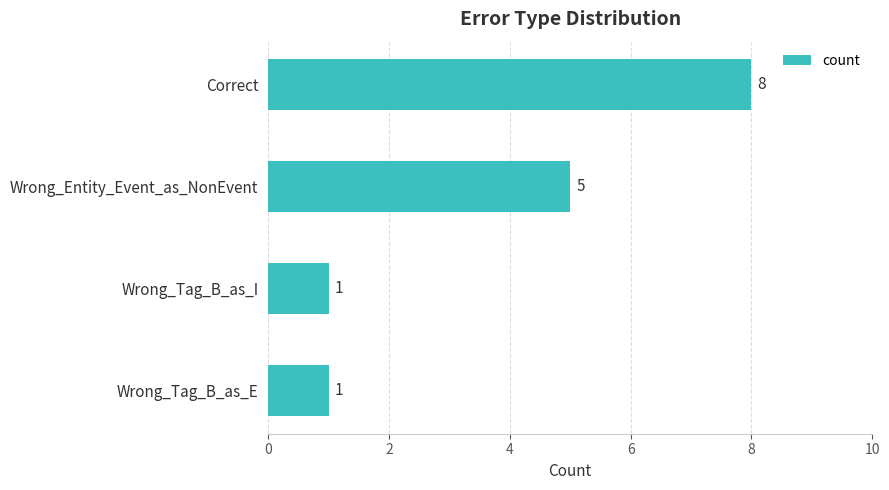

What is the value of the 3rd bar from the top?

1